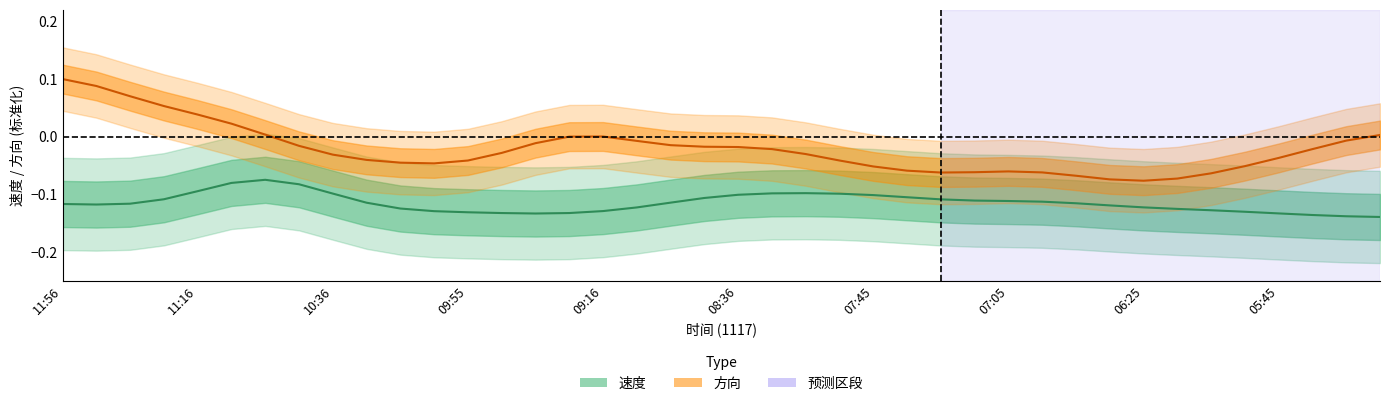

What is the total value across all series at 07:05?

-0.2